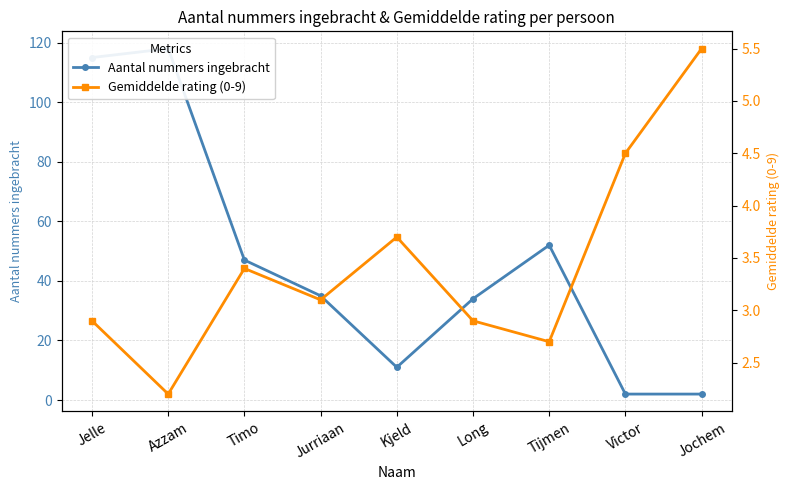

Which label corresponds to the smallest value in the chart?

Victor